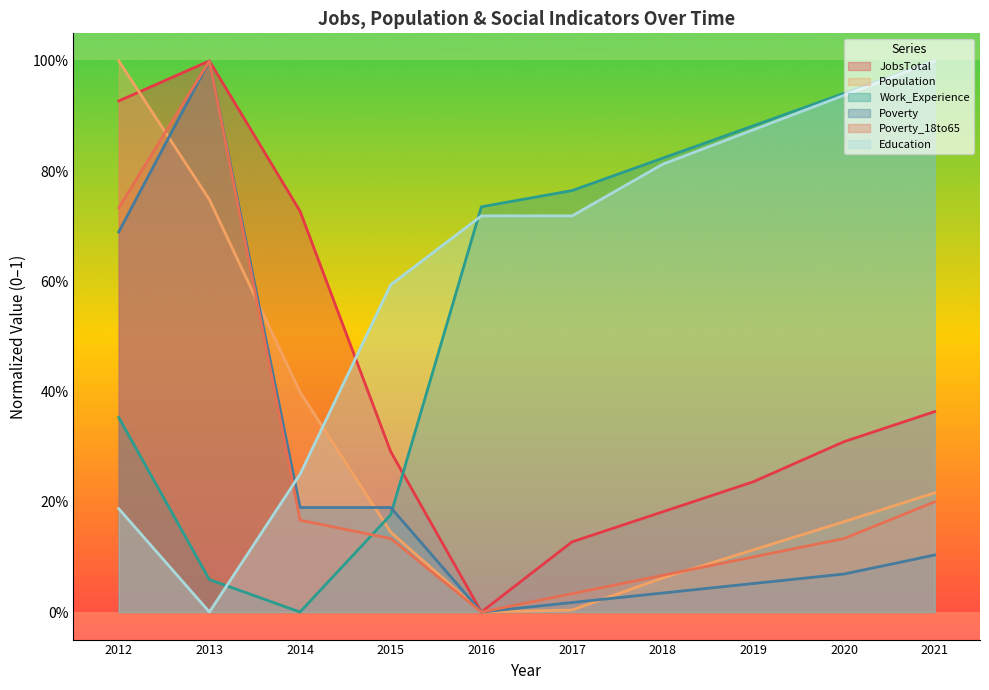

Is it true that Education equals 0.9 at 2019?

True